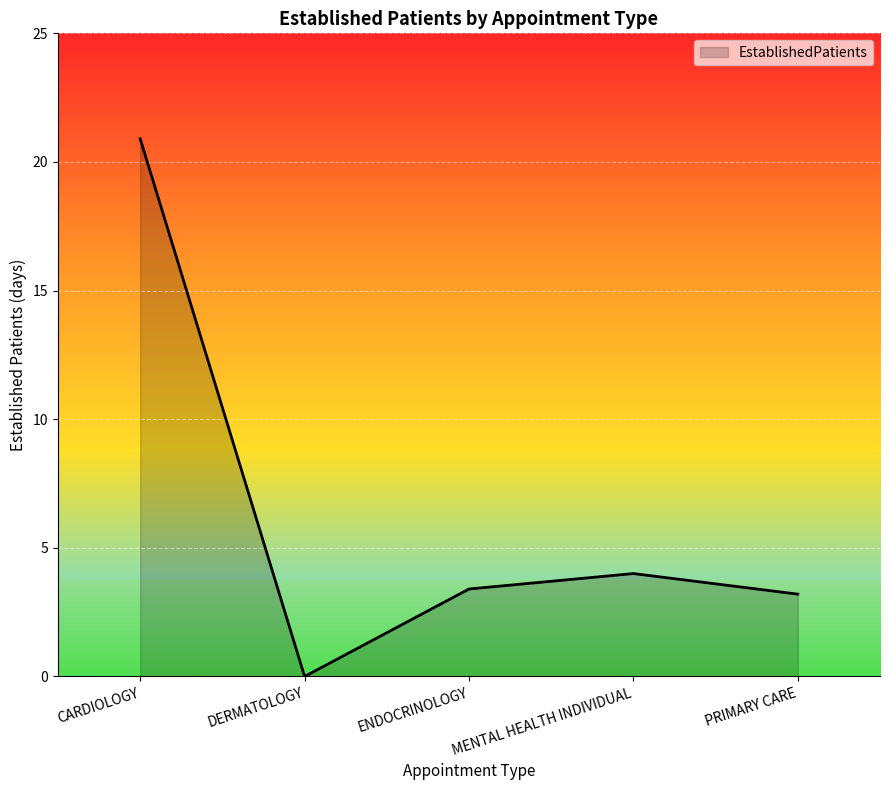

At which label is the value closest to 10?

MENTAL HEALTH INDIVIDUAL